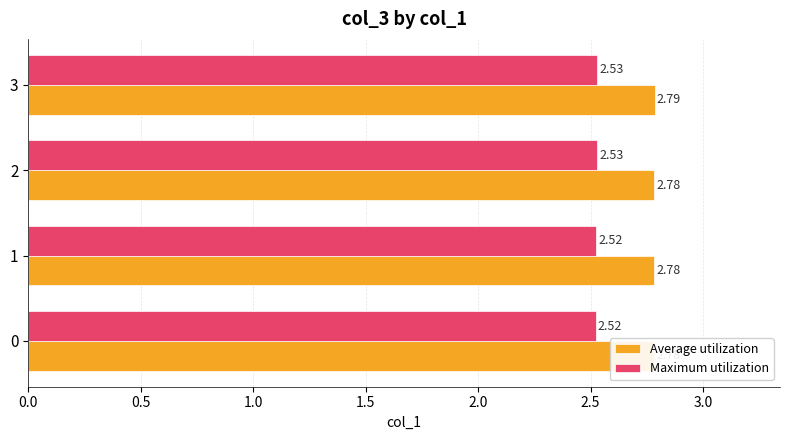

Which series has the largest total across all categories?

Average utilization